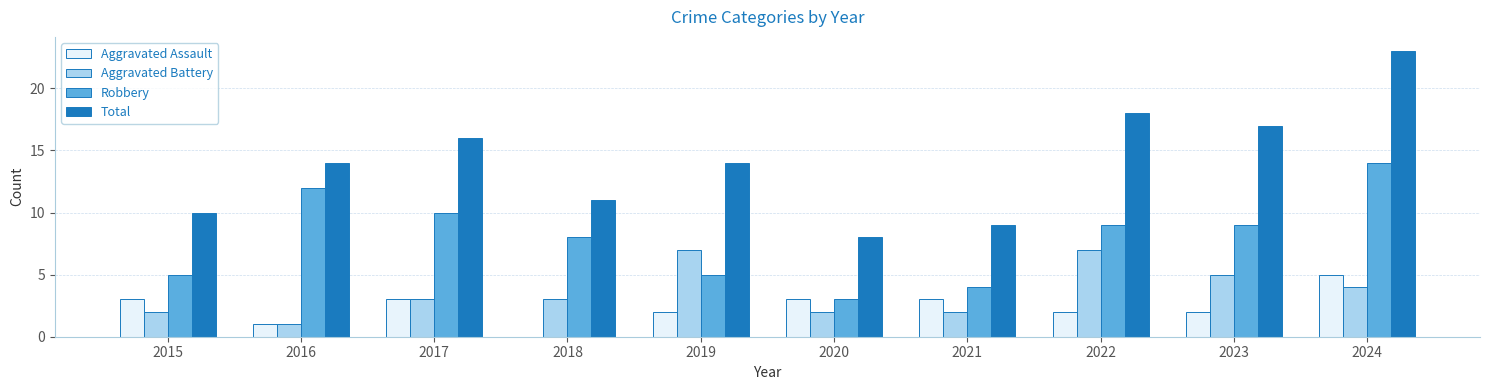

Reading right to left, transcribe all the data shown in this chart.

Aggravated Assault: 5	2	2	3	3	2	0	3	1	3
Aggravated Battery: 4	5	7	2	2	7	3	3	1	2
Robbery: 14	9	9	4	3	5	8	10	12	5
Total: 23	17	18	9	8	14	11	16	14	10